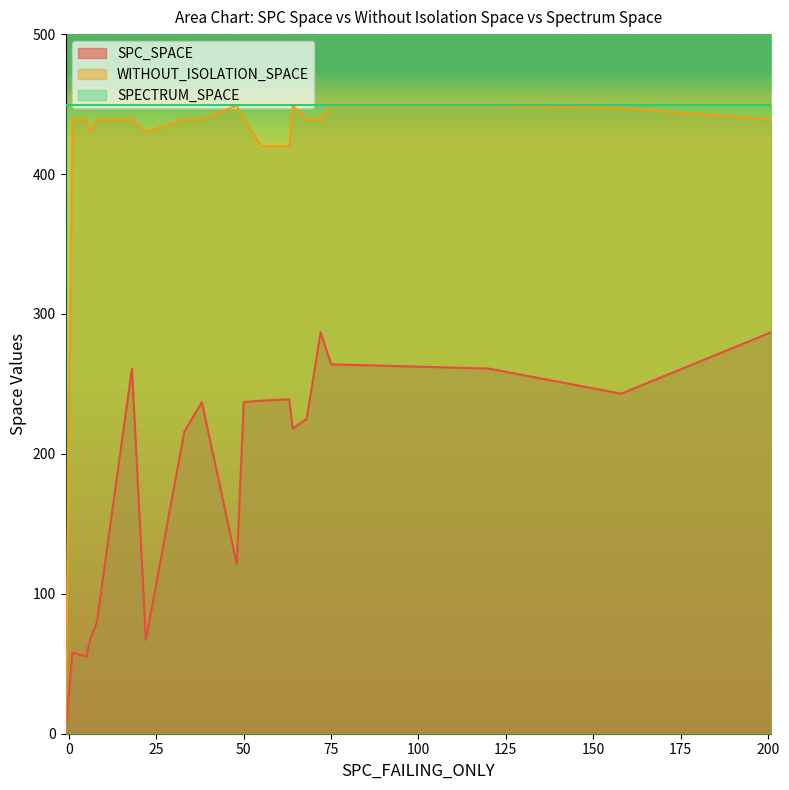

What value does the SPECTRUM_SPACE series have at 29?

449